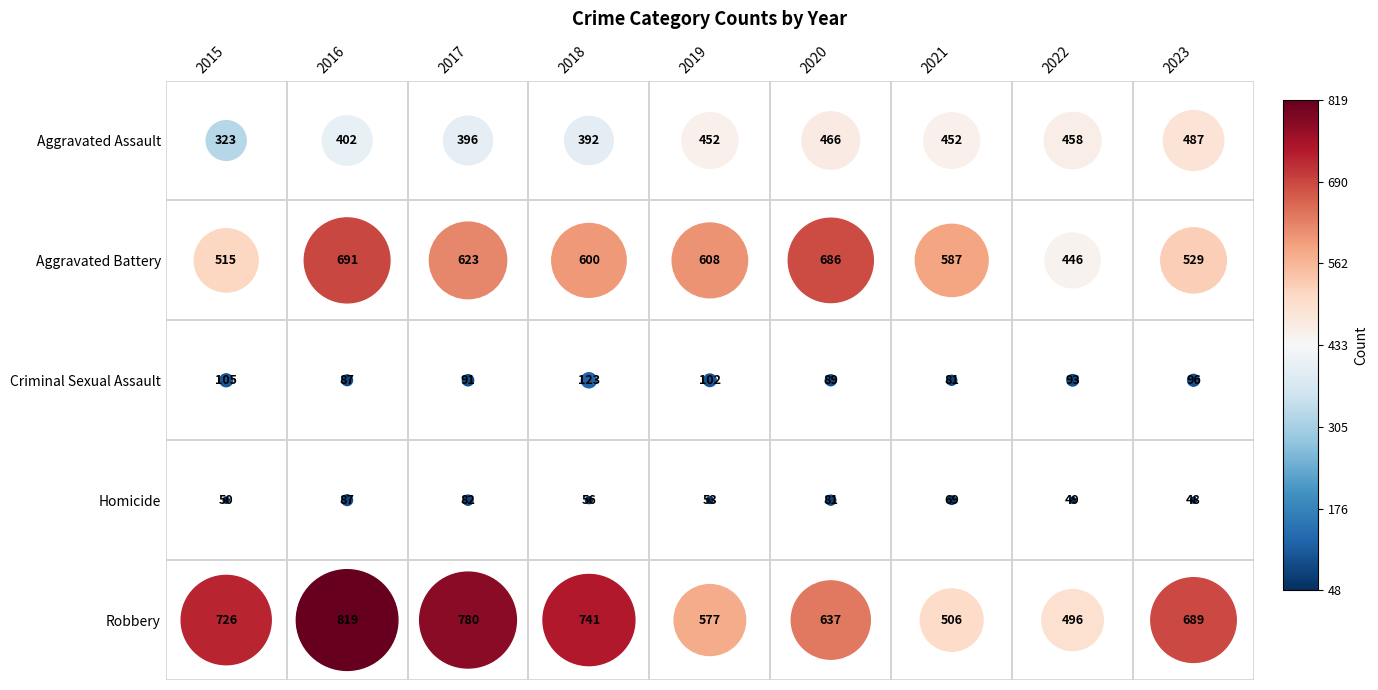

The value of Criminal Sexual Assault at 2023 is 171. True or false?

False